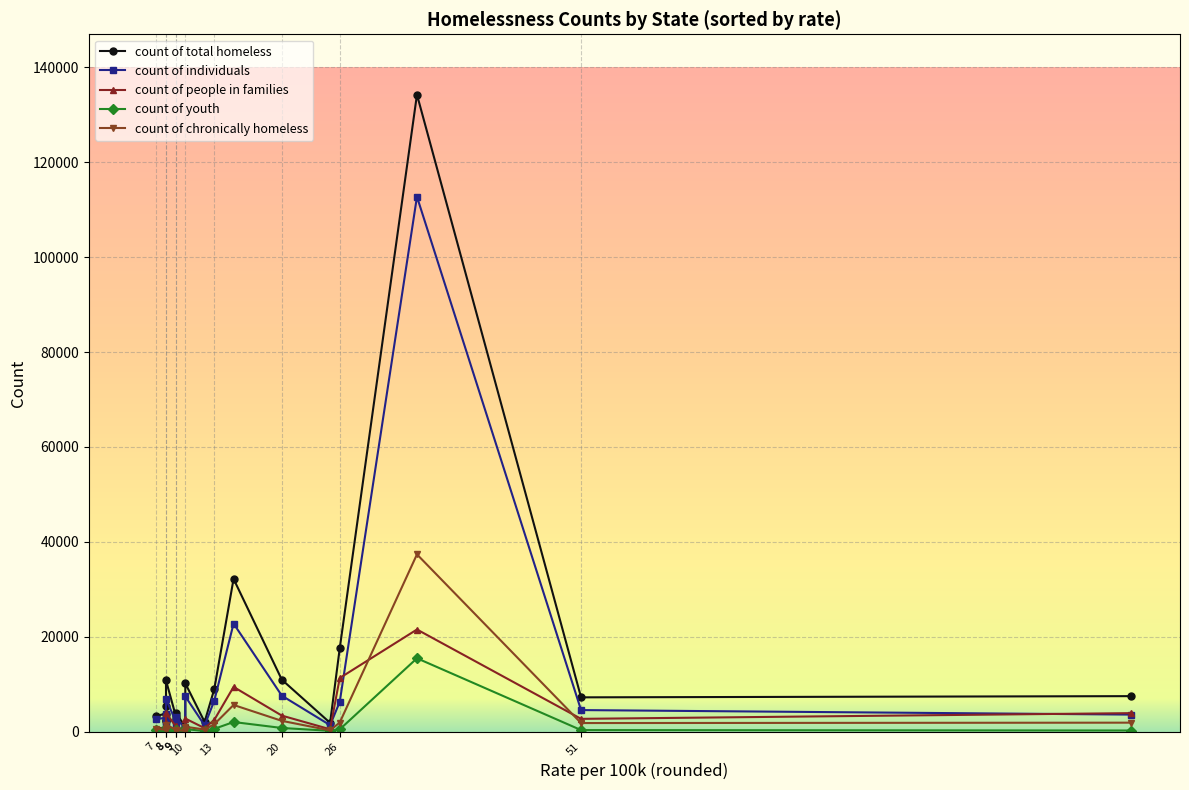

True or false: count of total homeless has more than 2 points higher than both neighbors.

True